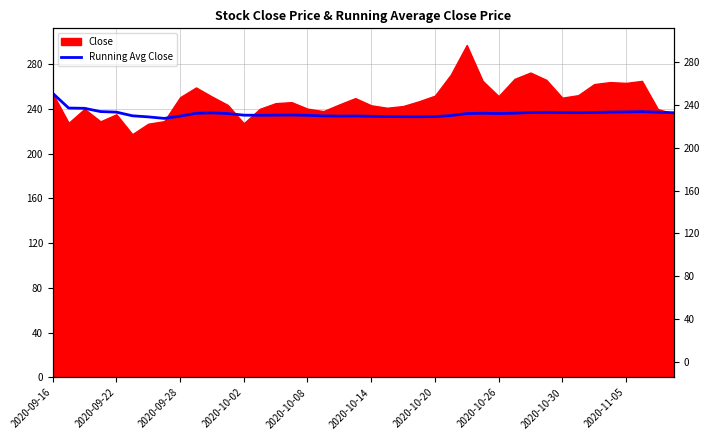

Count the number of values greater than 235.

22